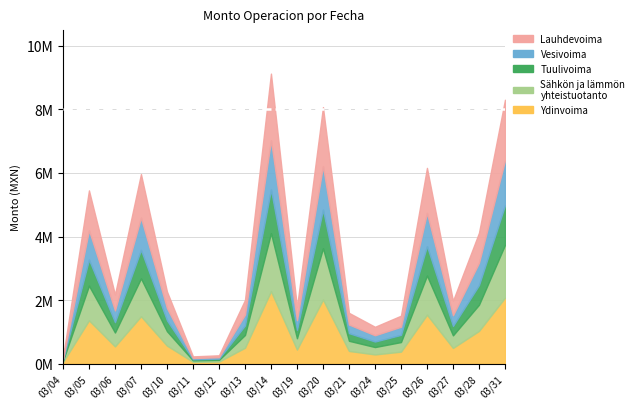

List the labels in order of value, smallest first.

20250304, 20250311, 20250312, 20250324, 20250325, 20250321, 20250319, 20250327, 20250313, 20250306, 20250310, 20250328, 20250305, 20250307, 20250326, 20250320, 20250331, 20250314